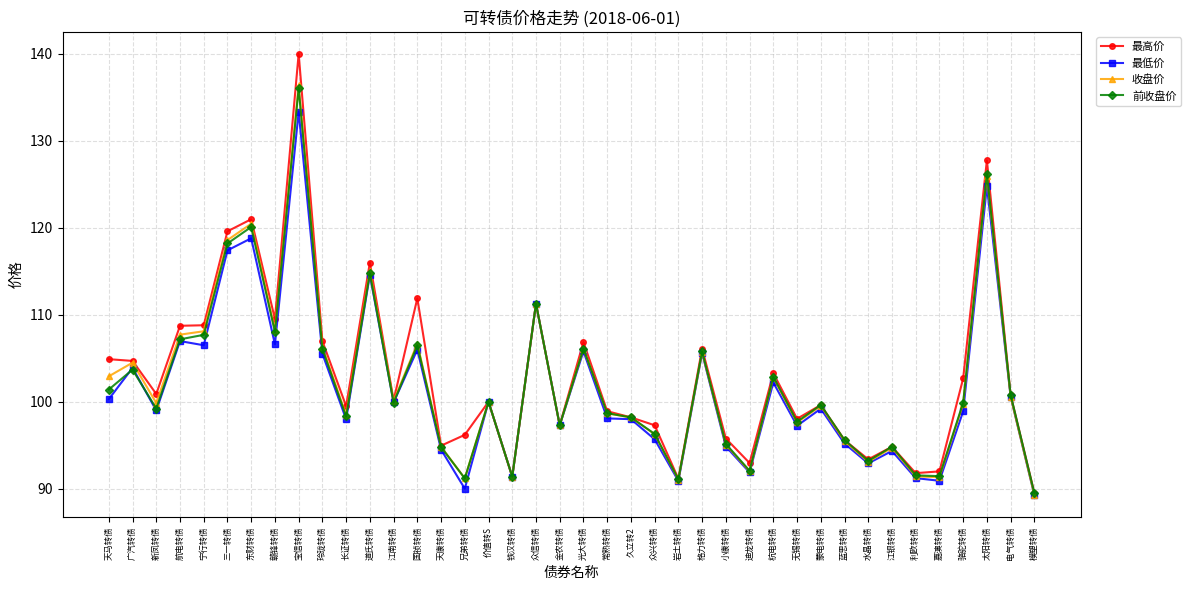

What is the value of the 最高价 point at the 2nd from the left?

104.7